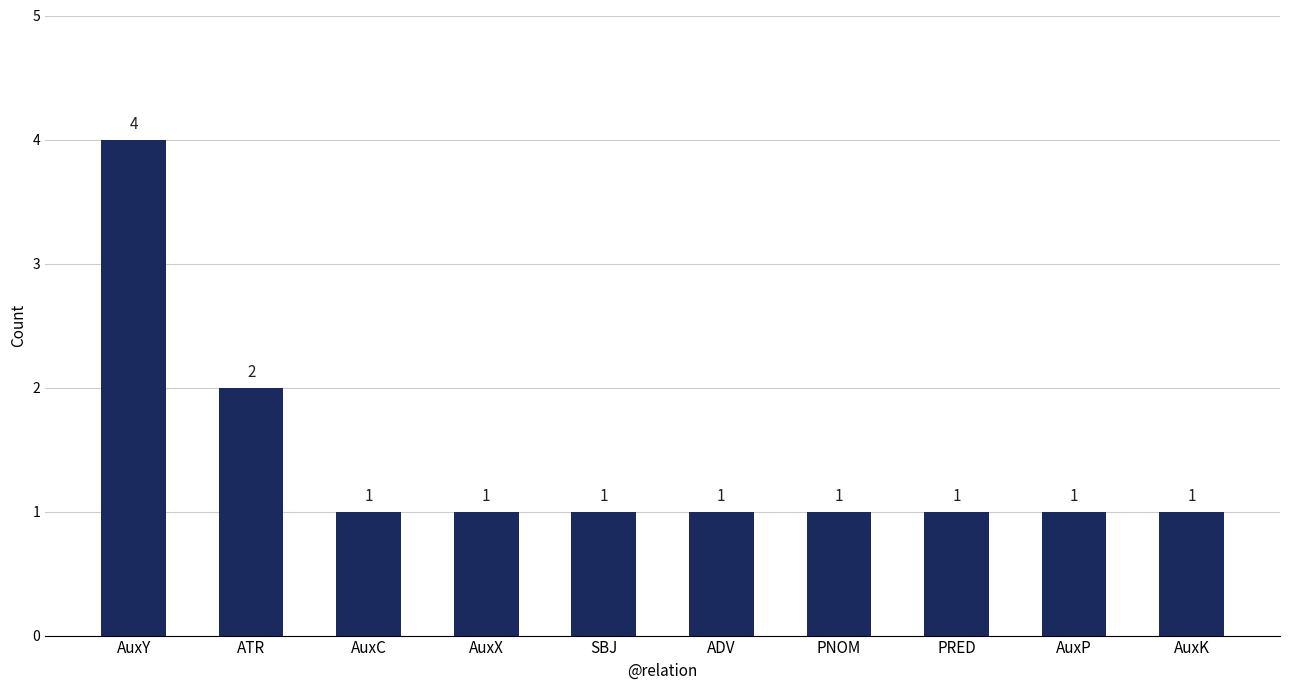

Reading right to left, what are all the values shown in this chart?

AuxK=1	AuxP=1	PRED=1	PNOM=1	ADV=1	SBJ=1	AuxX=1	AuxC=1	ATR=2	AuxY=4